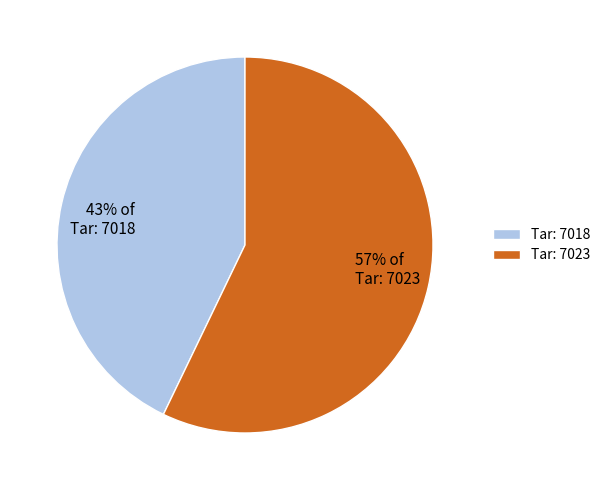

Which slice is the smallest?

Tar: 7018